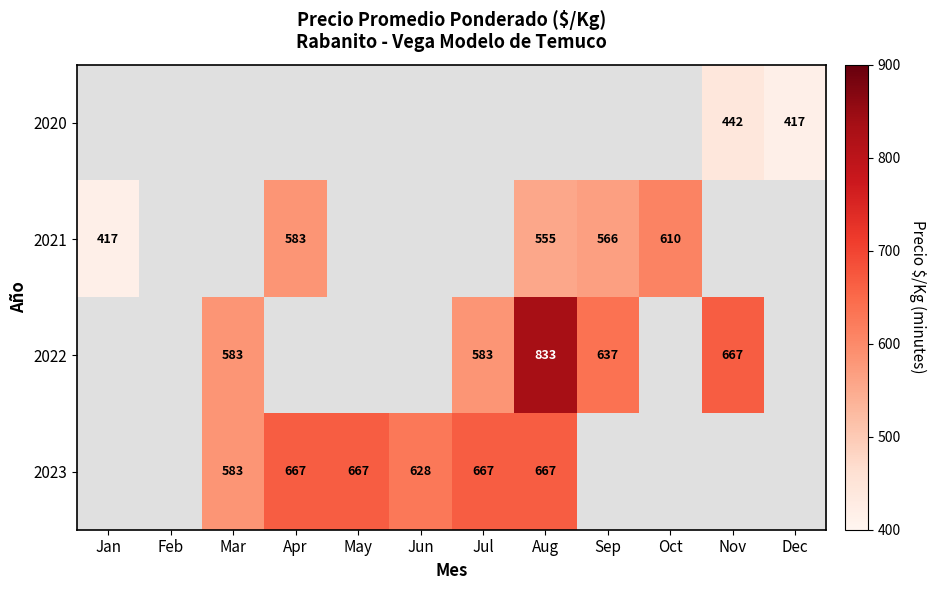

Is it true that 2023 equals 387.4 at Jun?

False